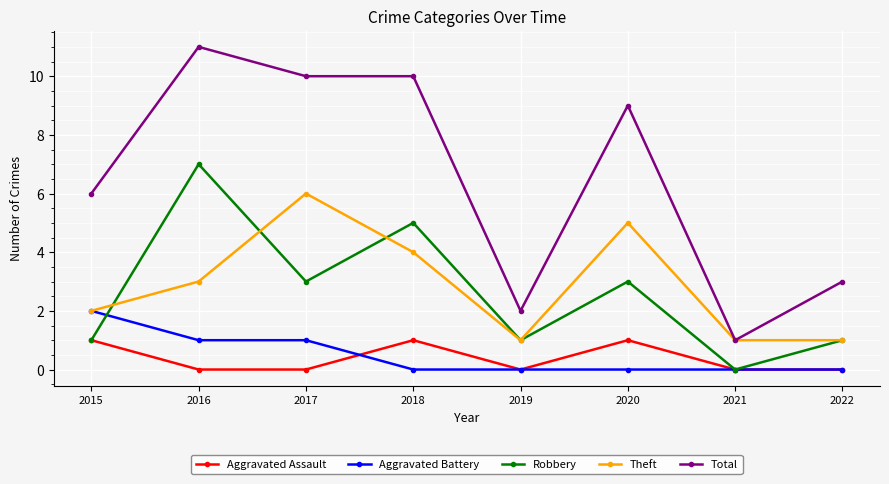

At which category does Theft reach its first local peak?

2017